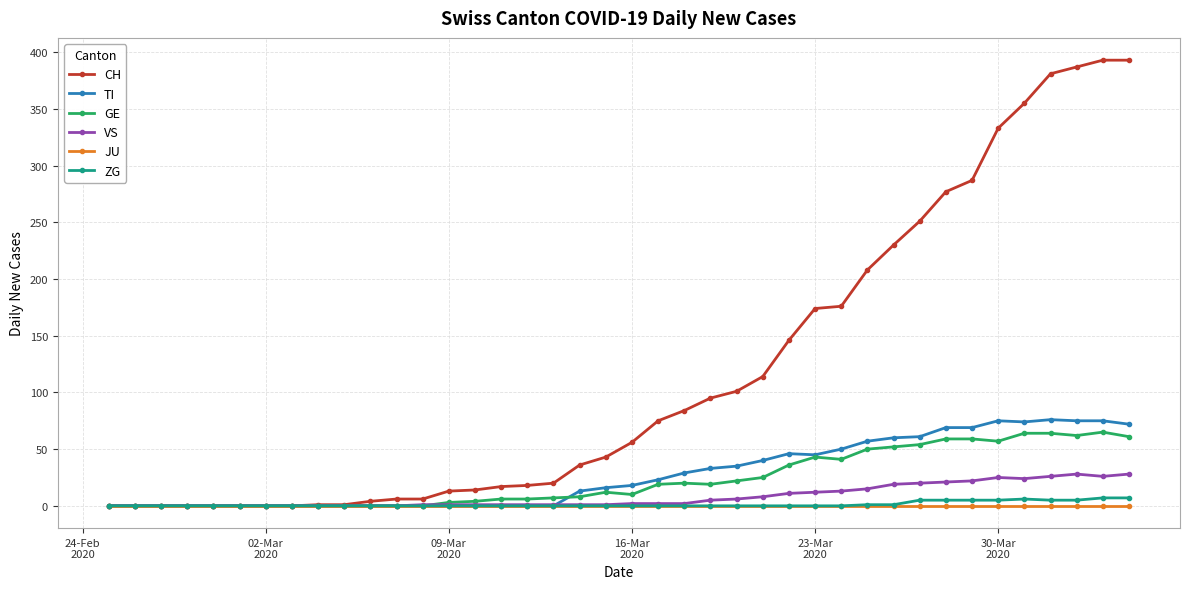

What is the highest value of the ZG series?

7